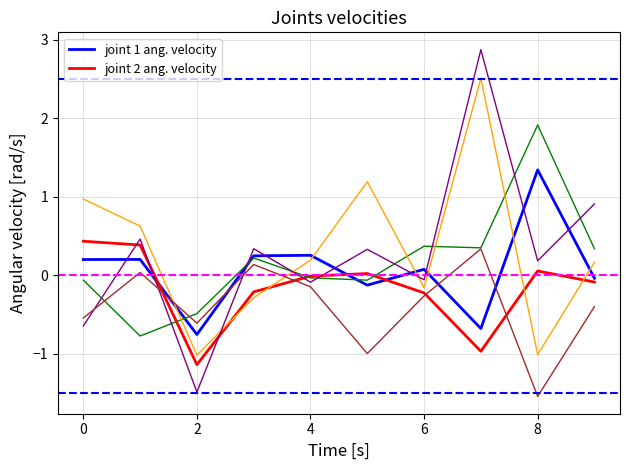

What is the greatest value displayed?

2.9